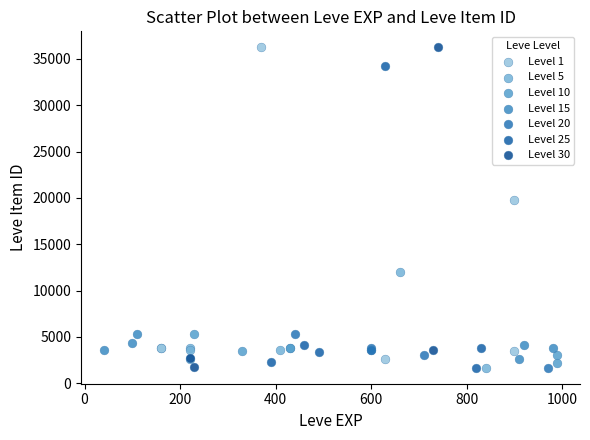

What are all the series names shown in the legend?

Level 1, Level 5, Level 10, Level 15, Level 20, Level 25, Level 30